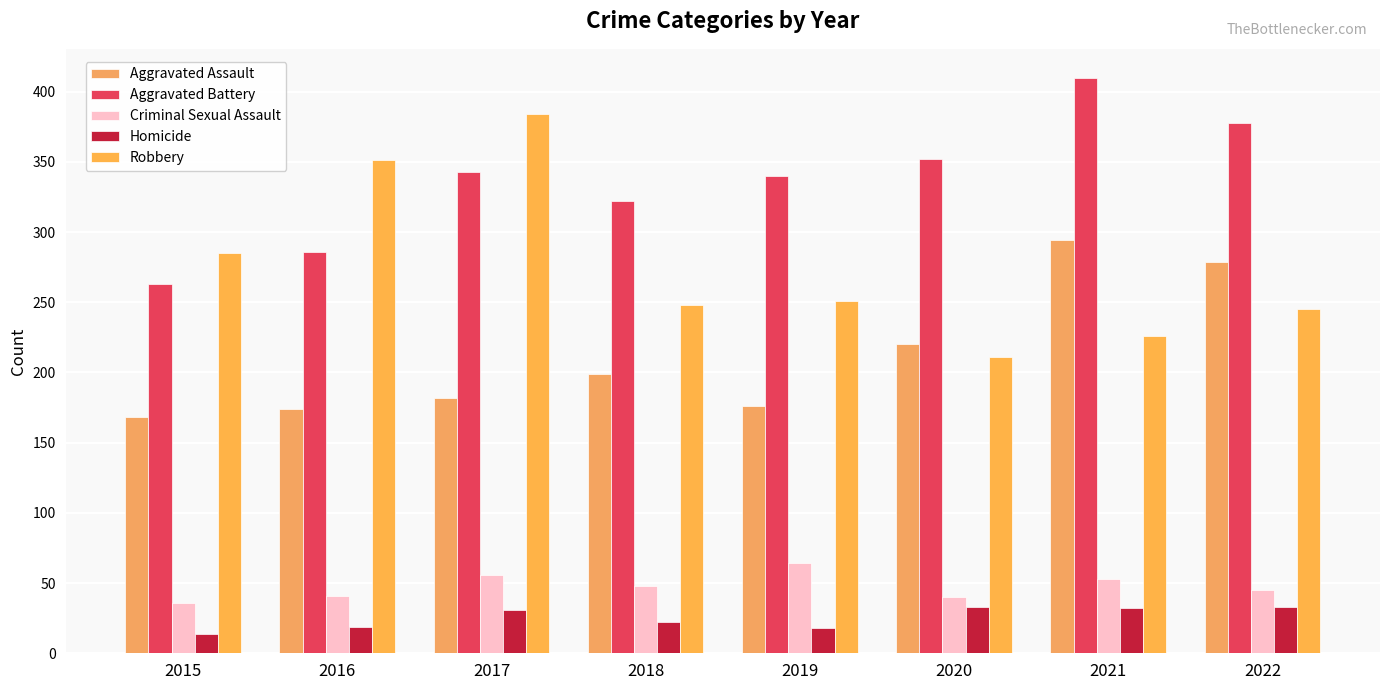

Where does the Criminal Sexual Assault series first go above 48?

2017